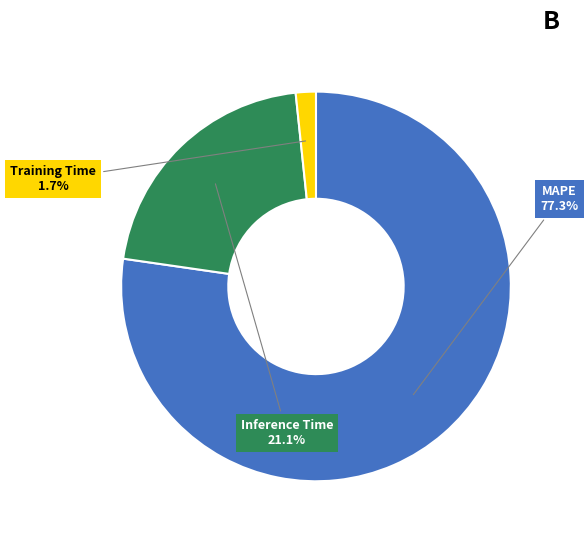

To the nearest percent, what portion does MAPE represent?

77%